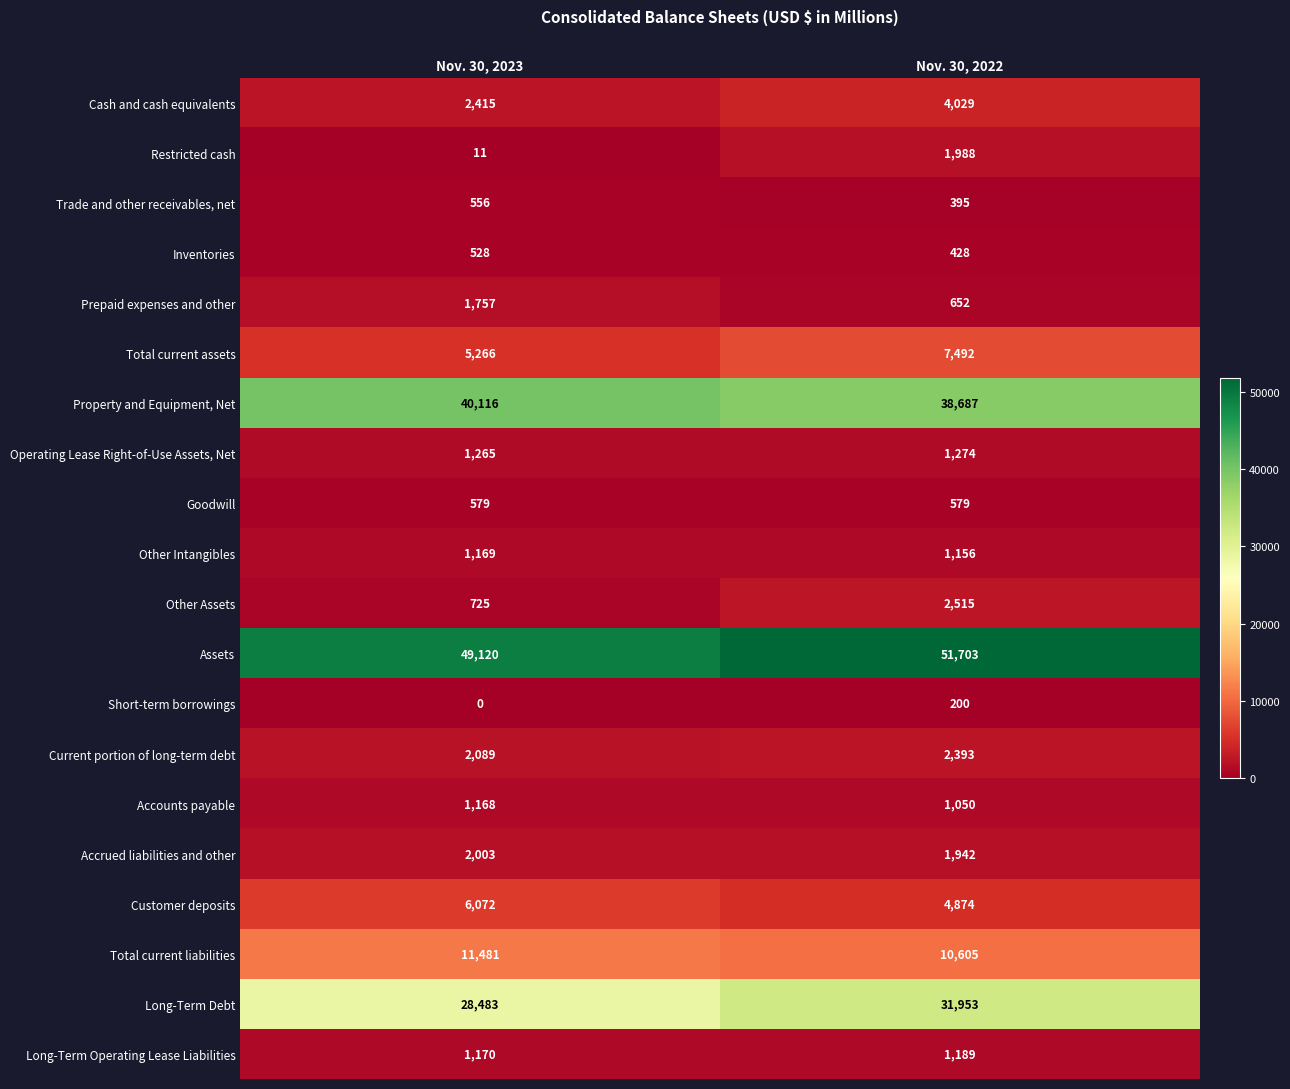

How many values in the Long-Term Operating Lease Liabilities series are below 1189?

1